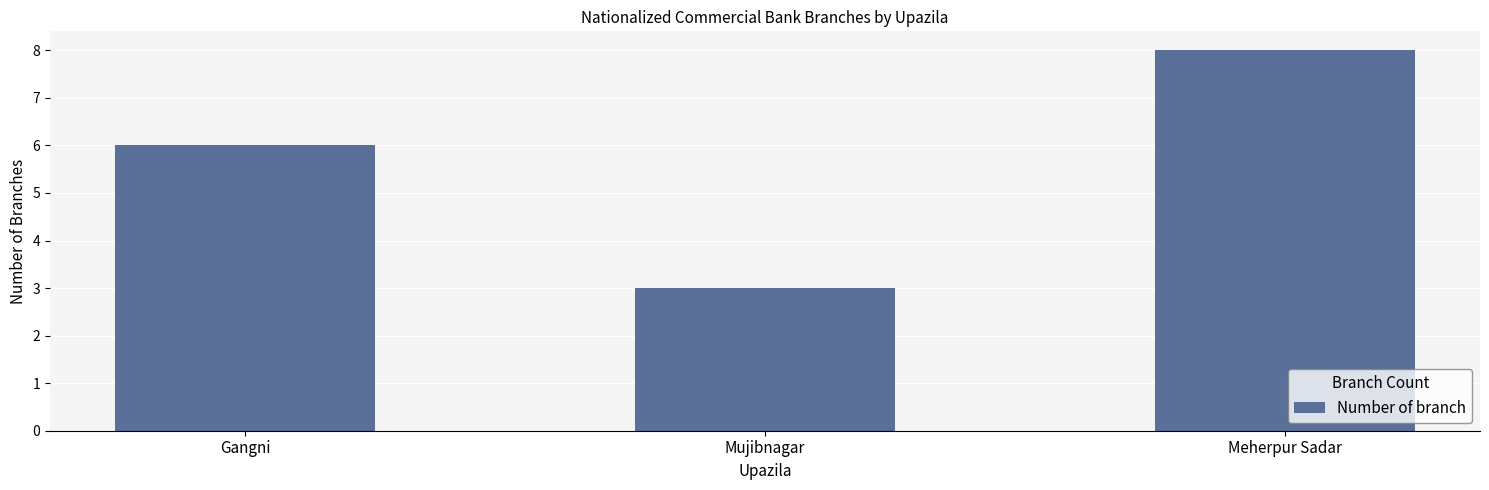

What is the change in value from Gangni to Mujibnagar?

-3